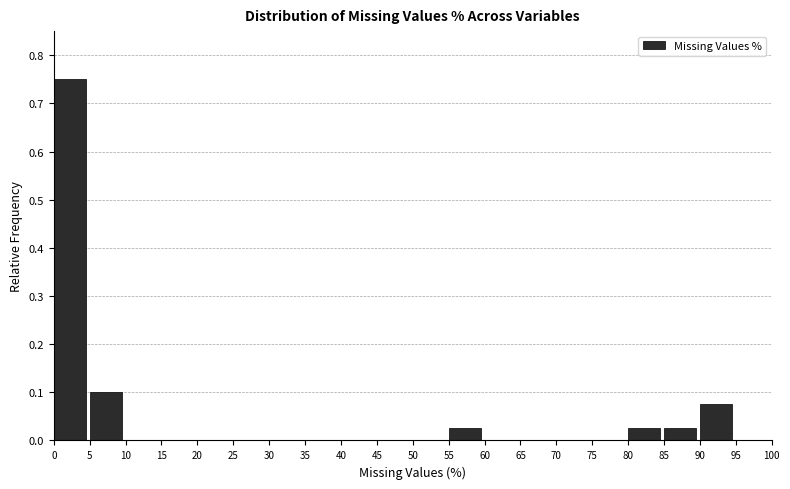

Reading left to right, transcribe this chart: for each bar, give the range it covers on the x-axis and its height. The values are not printed on the chart, so give them approximately, as read against the axis.

0 to 5: 0.75
5 to 10: 0.10
10 to 15: 0
15 to 20: 0
20 to 25: 0
25 to 30: 0
30 to 35: 0
35 to 40: 0
40 to 45: 0
45 to 50: 0
50 to 55: 0
55 to 60: 0.03
60 to 65: 0
65 to 70: 0
70 to 75: 0
75 to 80: 0
80 to 85: 0.03
85 to 90: 0.03
90 to 95: 0.08
95 to 100: 0